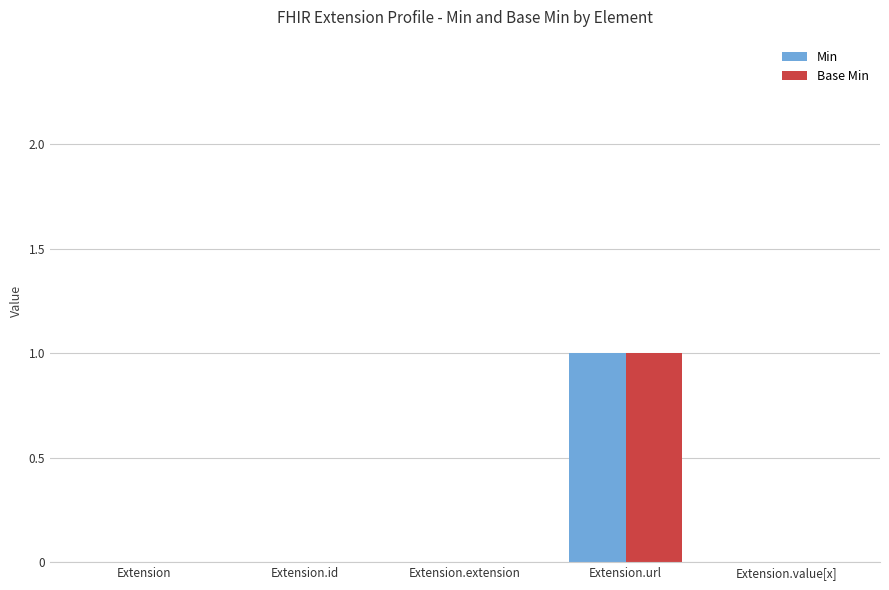

What is the difference between the Min values at Extension and Extension.url?

1